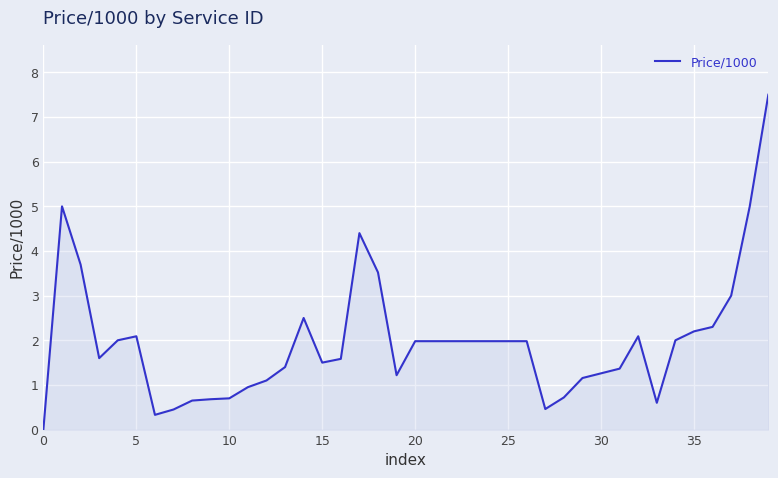

What is the difference between the maximum and minimum values?

7.5